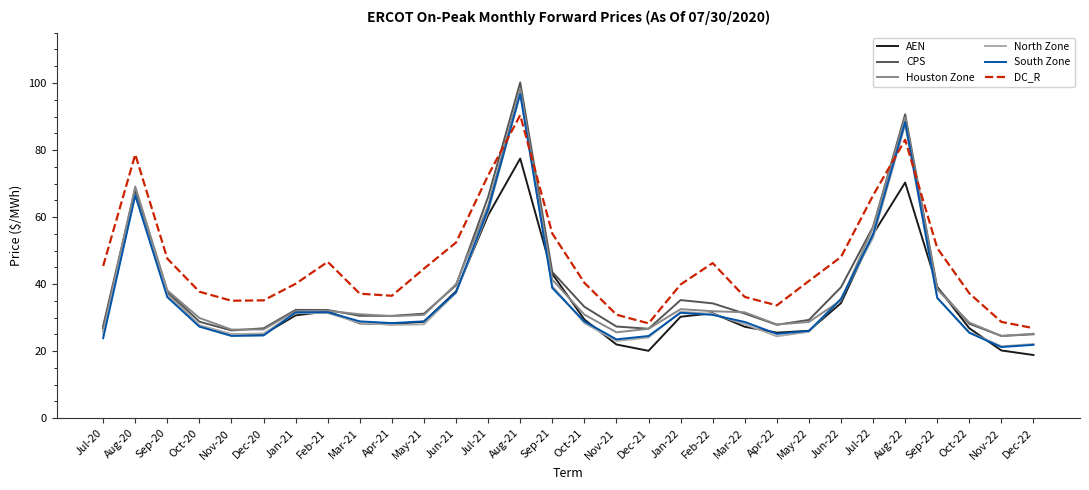

At which label does South Zone first exceed 28?

Aug-20